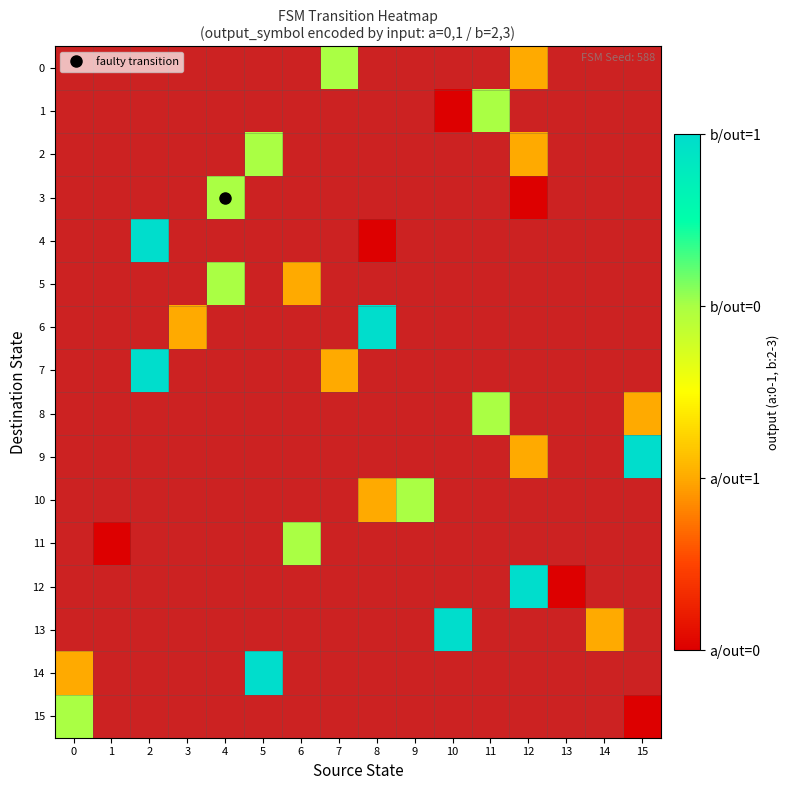

What is the total value across all series at 4?

-10